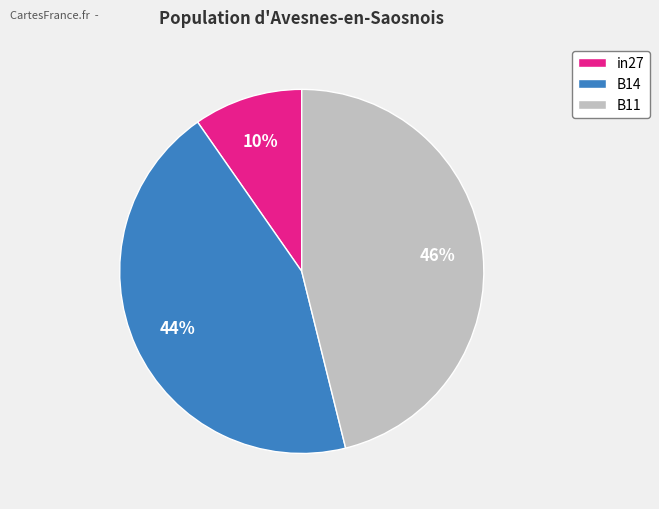

To the nearest percent, what percentage of the pie is B14?

44%